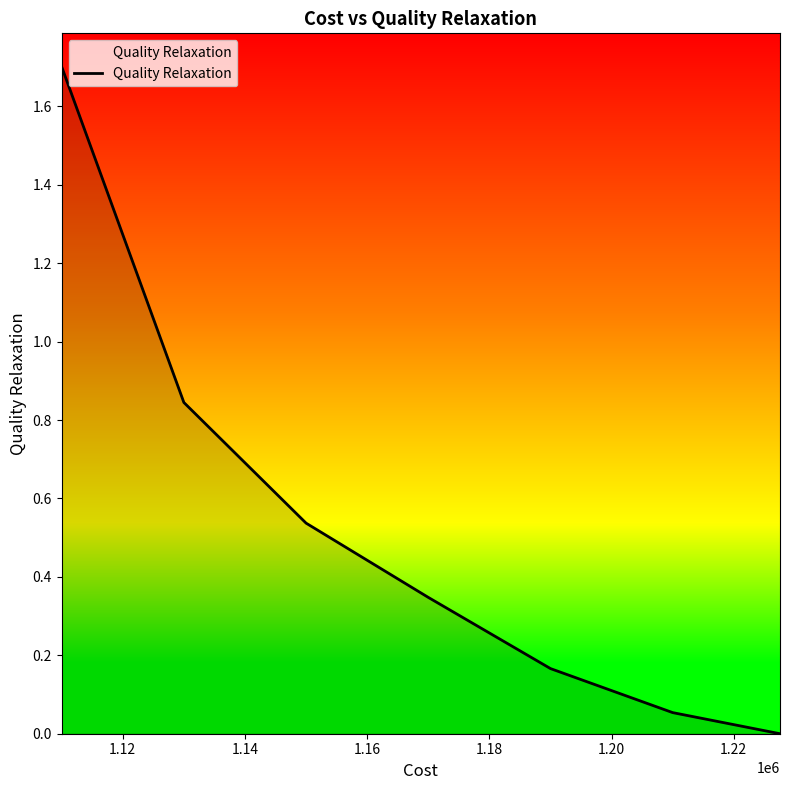

What is the maximum value shown in the chart?

1.7